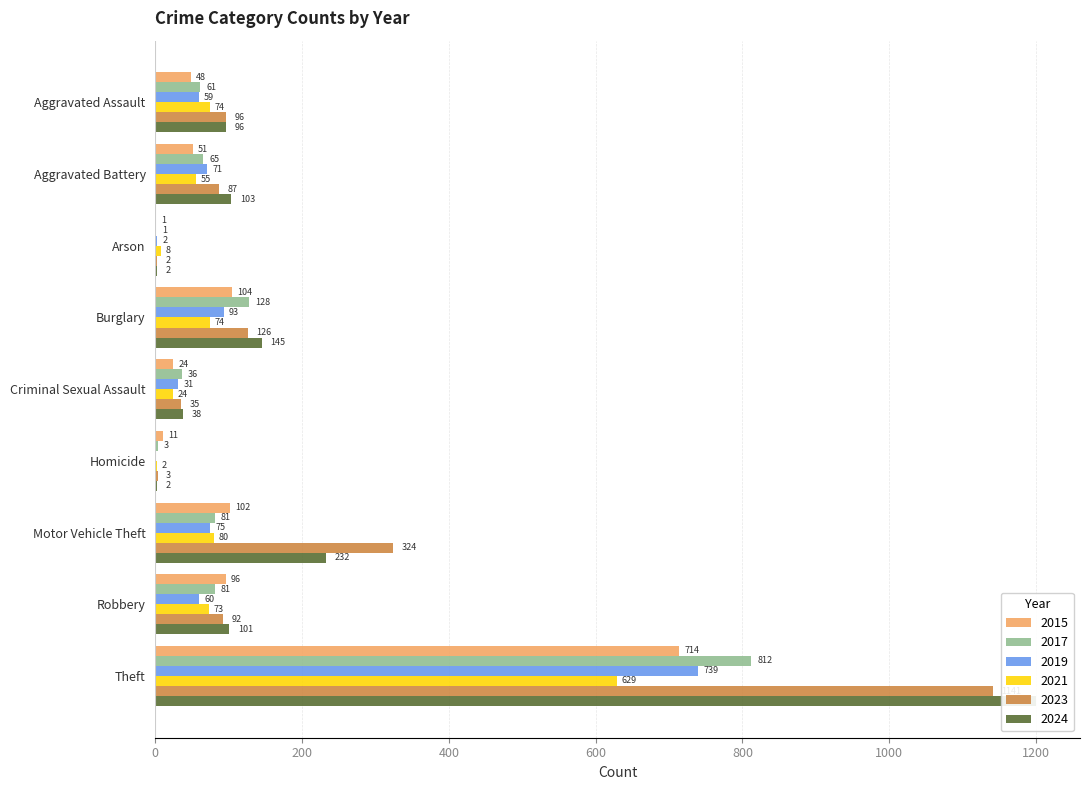

What is the sum of the 2017 values at Burglary and Robbery?

209